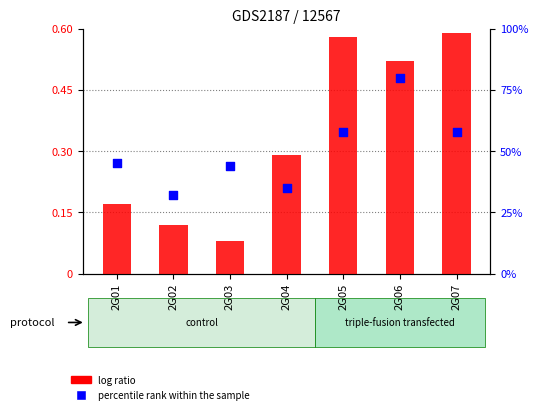

At how many categories does at least one series exceed 33?

6